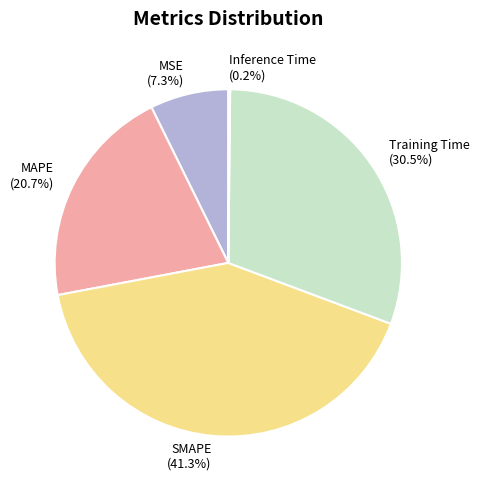

Which category has the biggest portion of the pie?

SMAPE